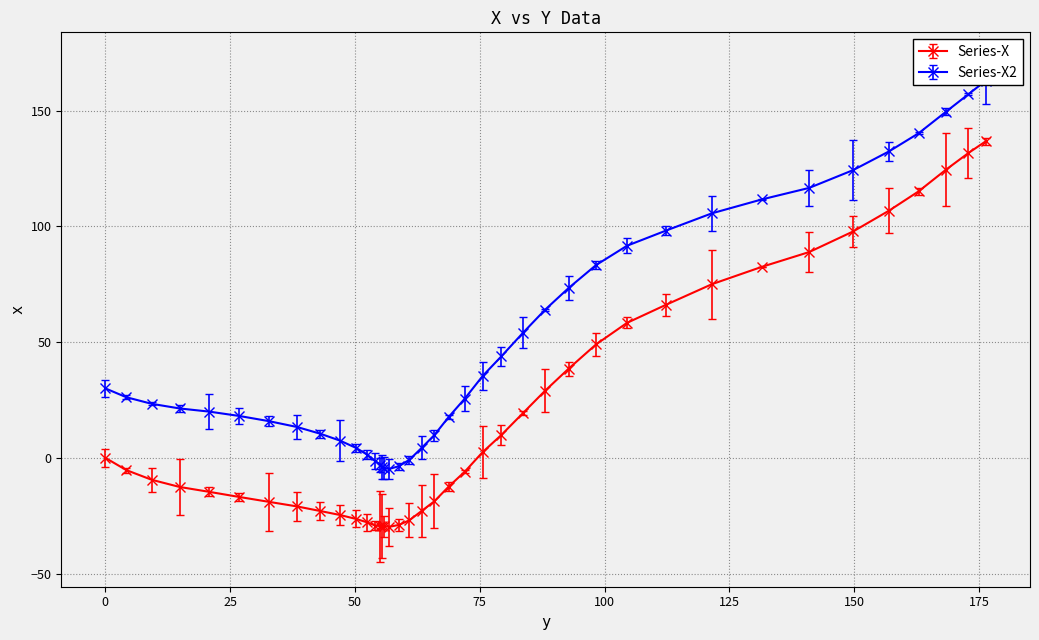

What is the difference between the maximum and minimum values?

166.6